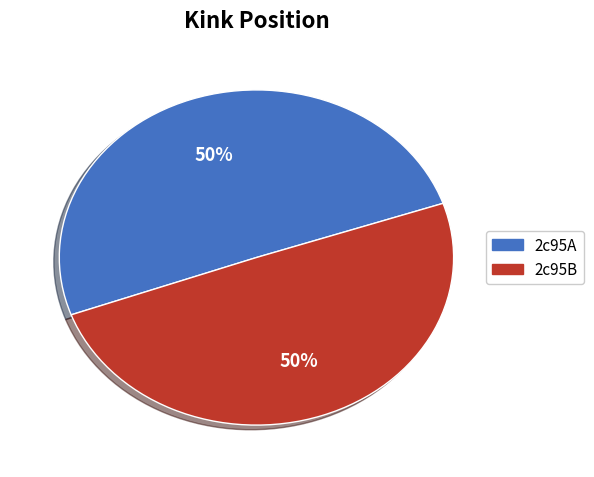

Is it true that 2c95A is 50% of the pie?

True